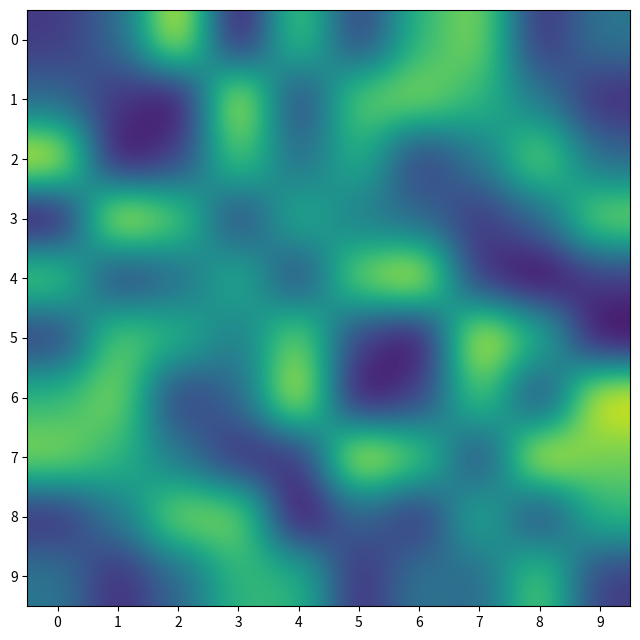

Which series changed the most between 2 and 4?

6